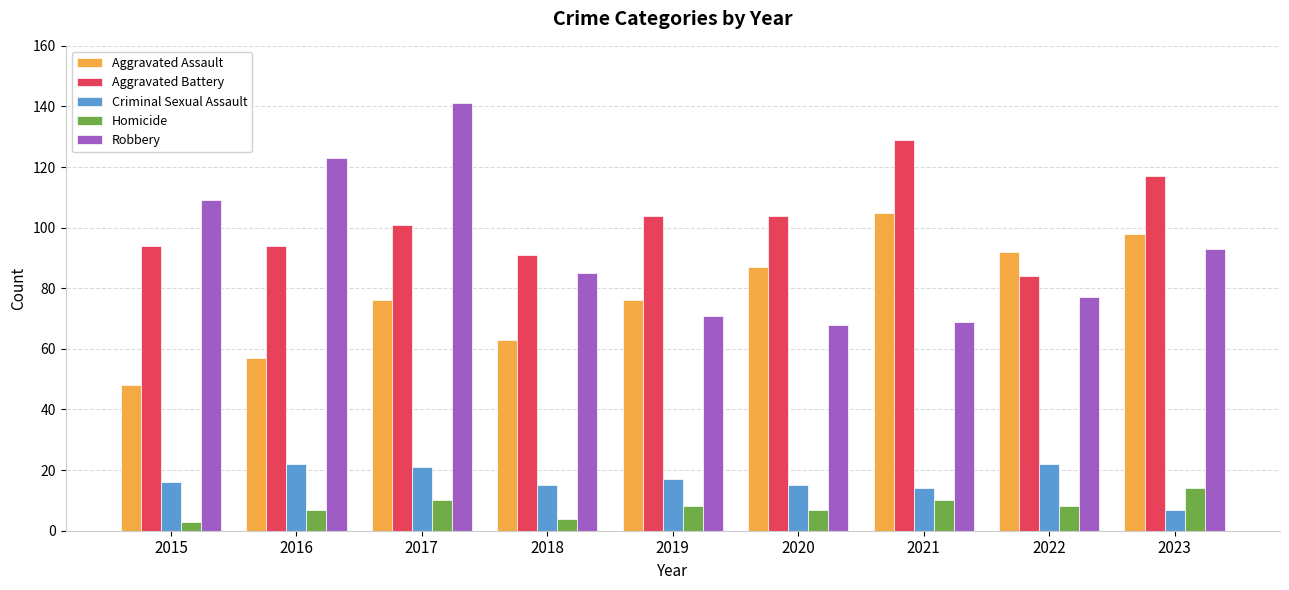

How many data points does each series have?

9